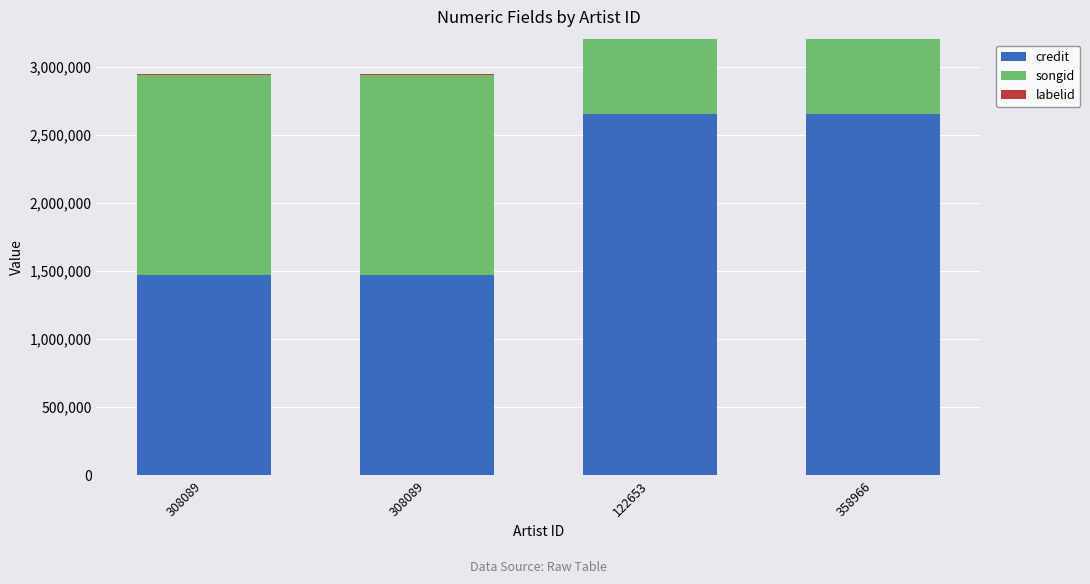

The labelid series shows 4024 at 308089. True or false?

False